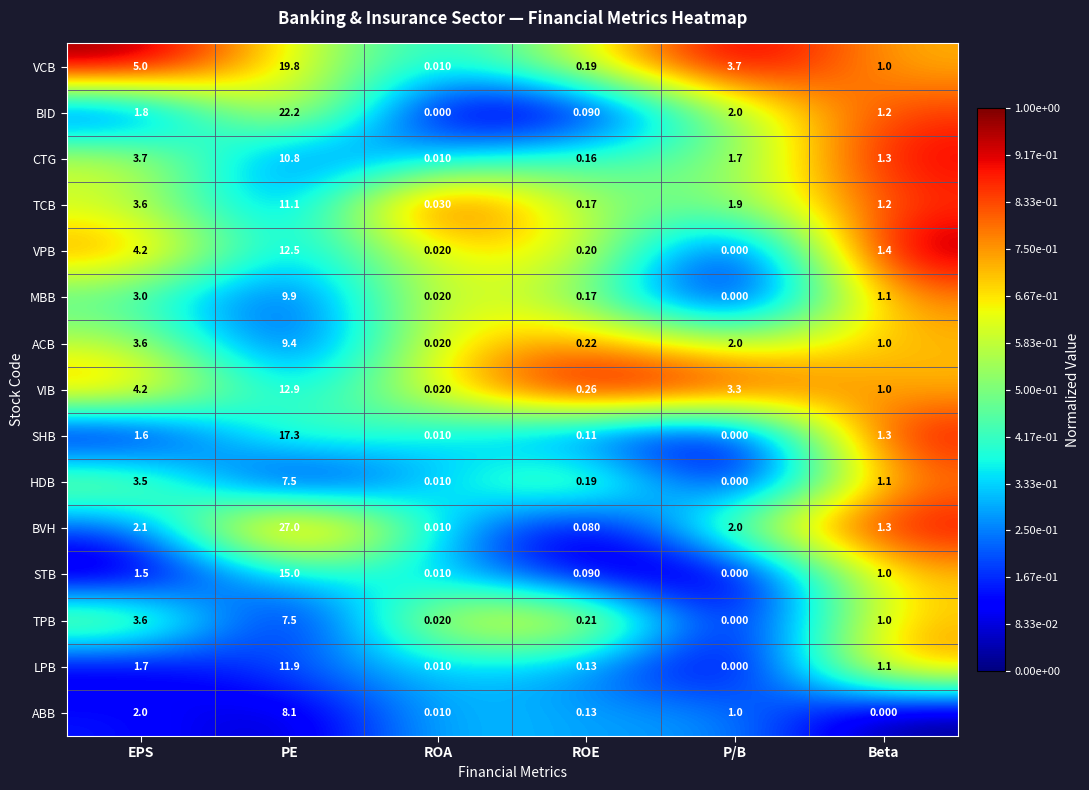

Which series changed the most between EPS and ROE?

VCB